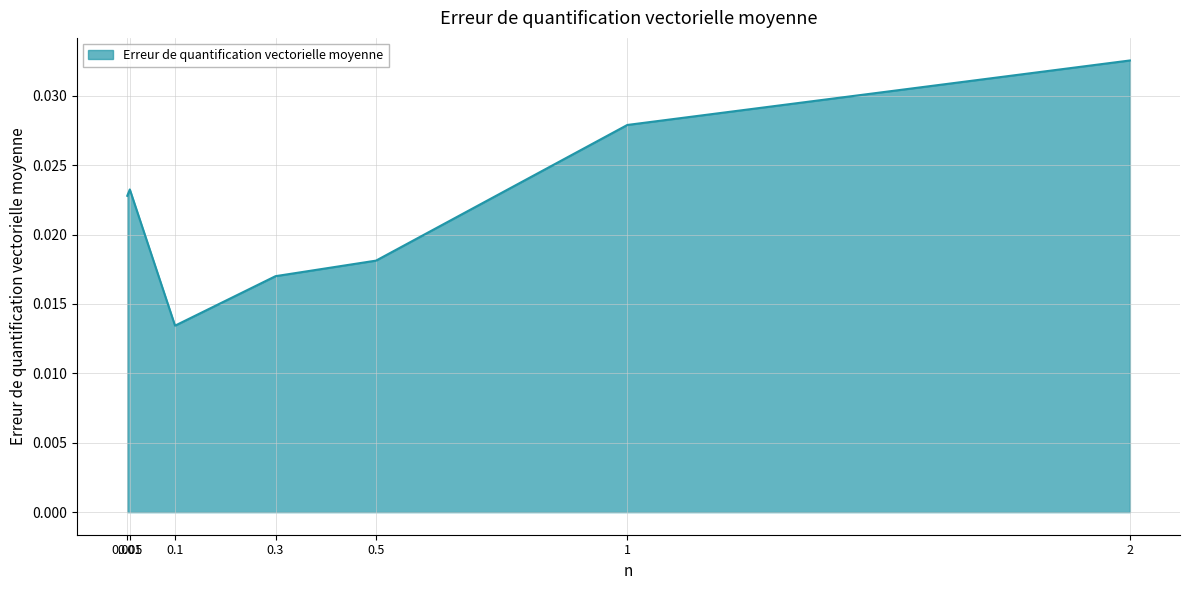

List the labels in order of value, largest first.

2, 1, 0.01, 0.005, 0.5, 0.3, 0.1